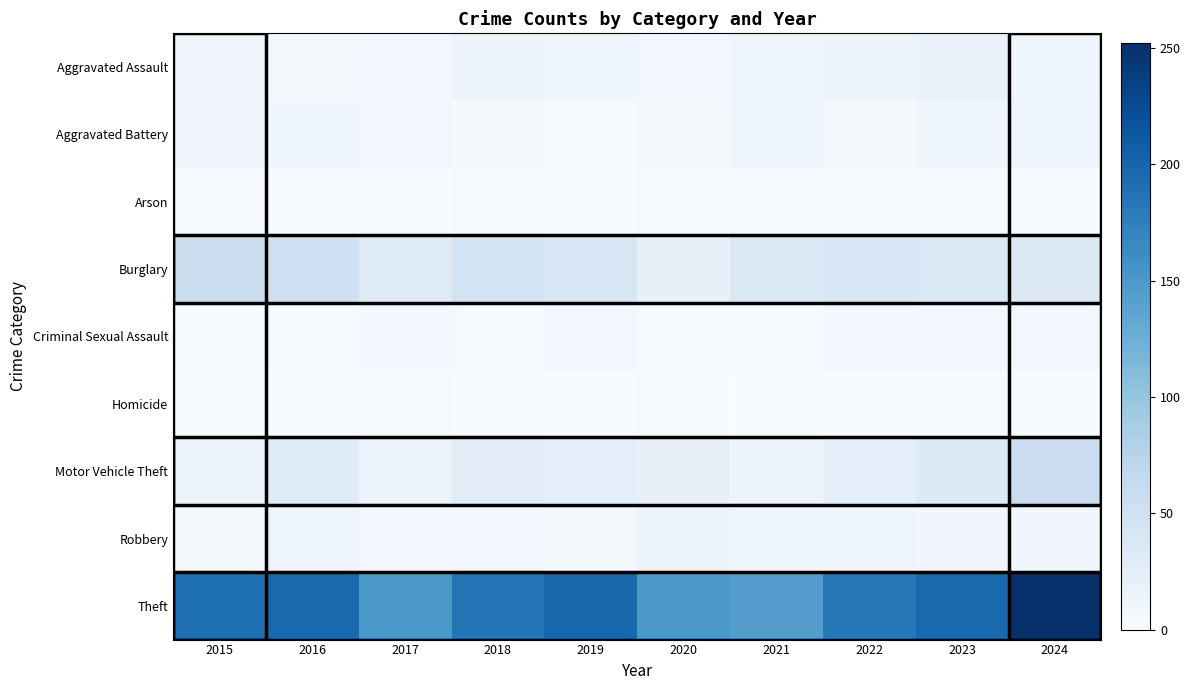

What is the total value across all series at 2024?

381